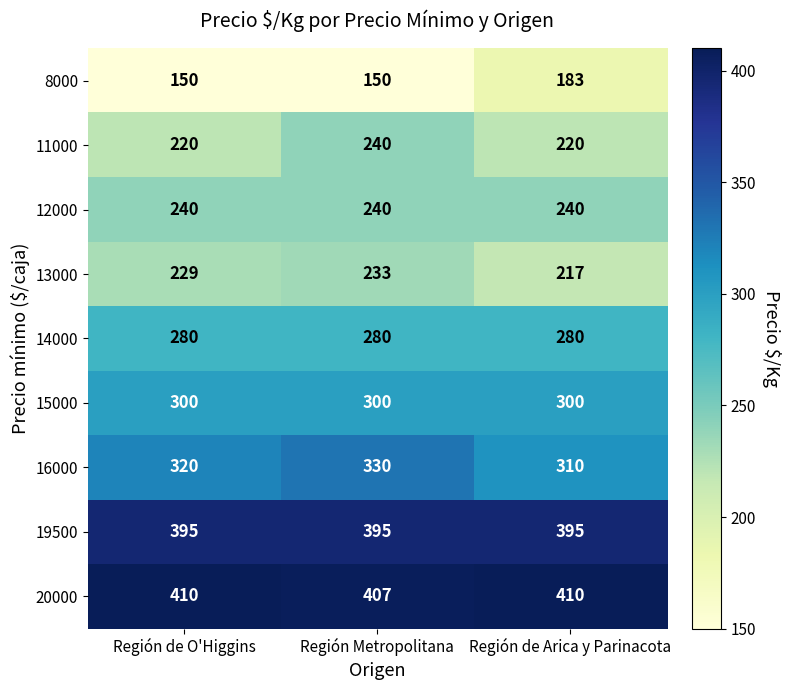

Reading left to right, transcribe all the data shown in this chart.

8000: 150	150	183
11000: 220	240	220
12000: 240	240	240
13000: 229	233	217
14000: 280	280	280
15000: 300	300	300
16000: 320	330	310
19500: 395	395	395
20000: 410	407	410